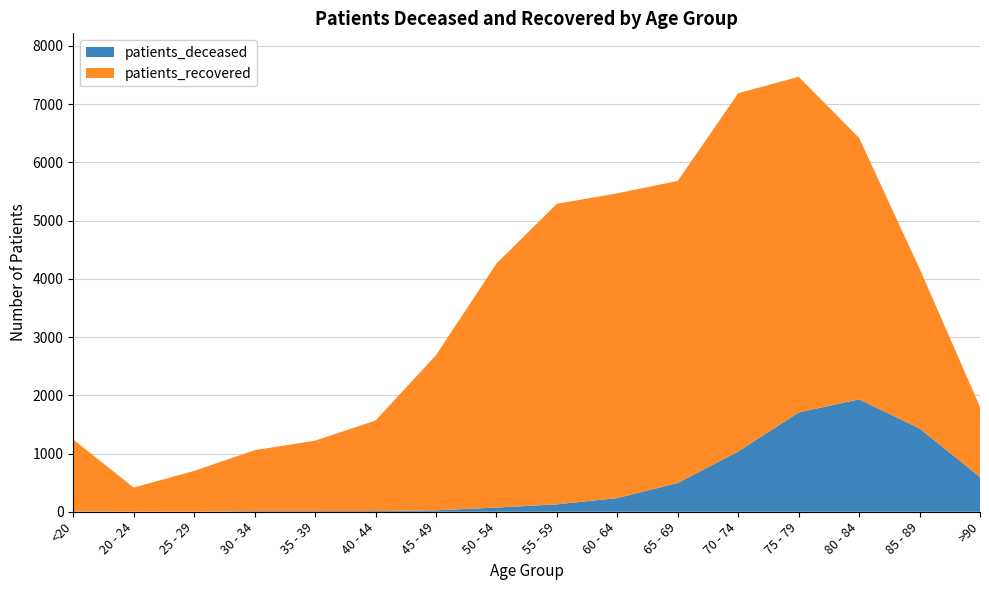

Reading left to right, what are all the values shown in this chart?

patients_deceased: 6	3	2	11	11	12	24	72	127	235	494	1035	1705	1930	1431	597
patients_recovered: 1234	412	699	1046	1209	1554	2663	4189	5160	5232	5186	6151	5762	4489	2745	1204